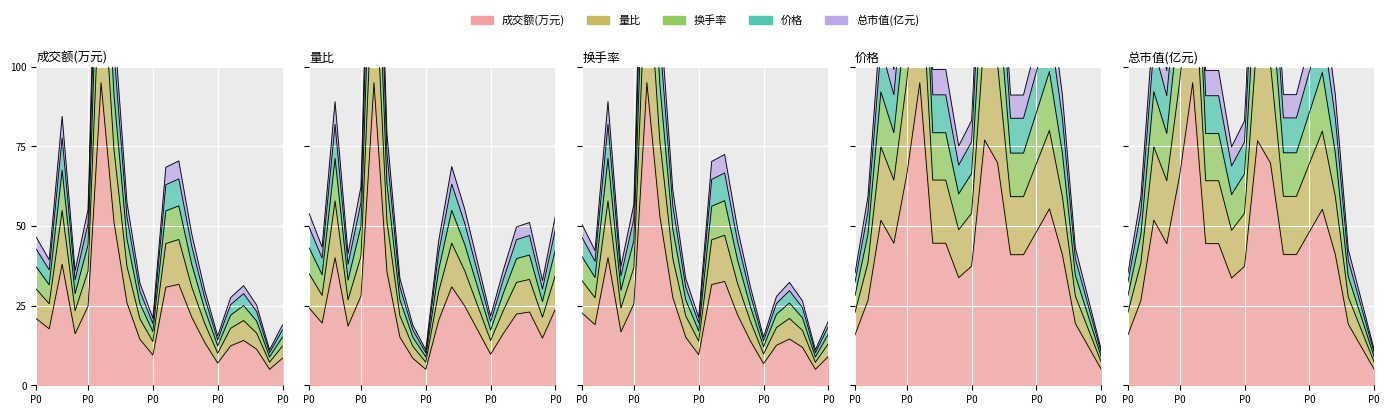

What are all the series names shown in the legend?

成交额(万元), 量比, 换手率, 价格, 总市值(亿元)